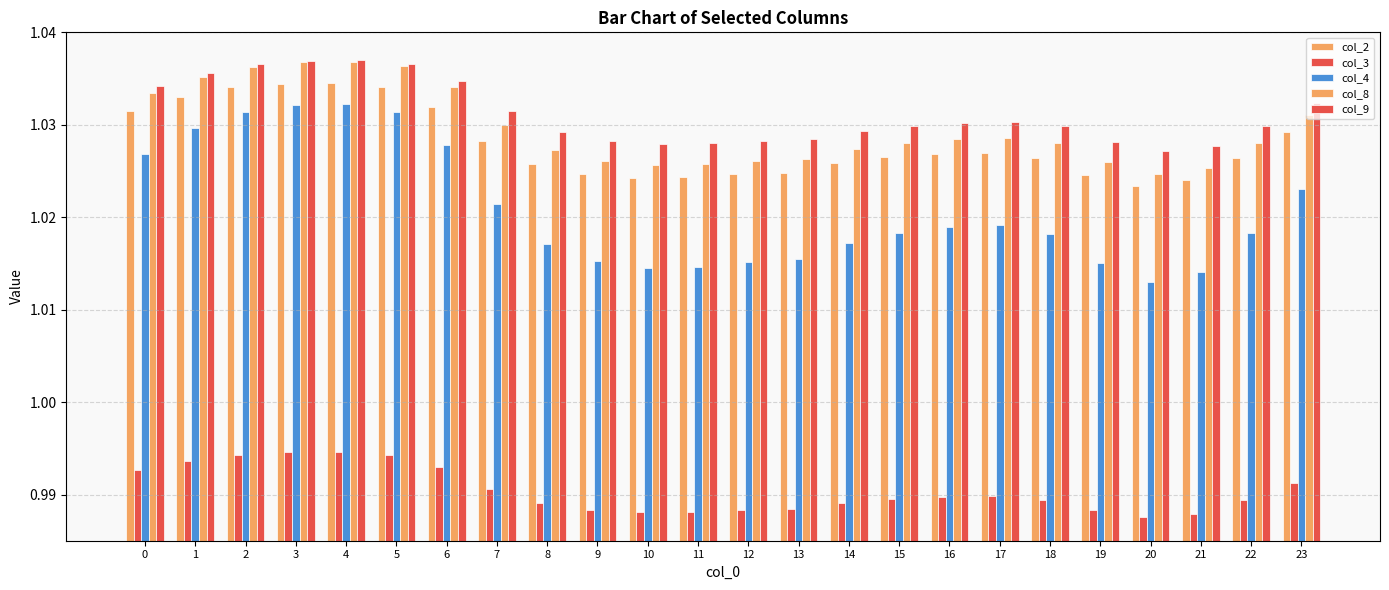

How many categories are shown in the chart?

24